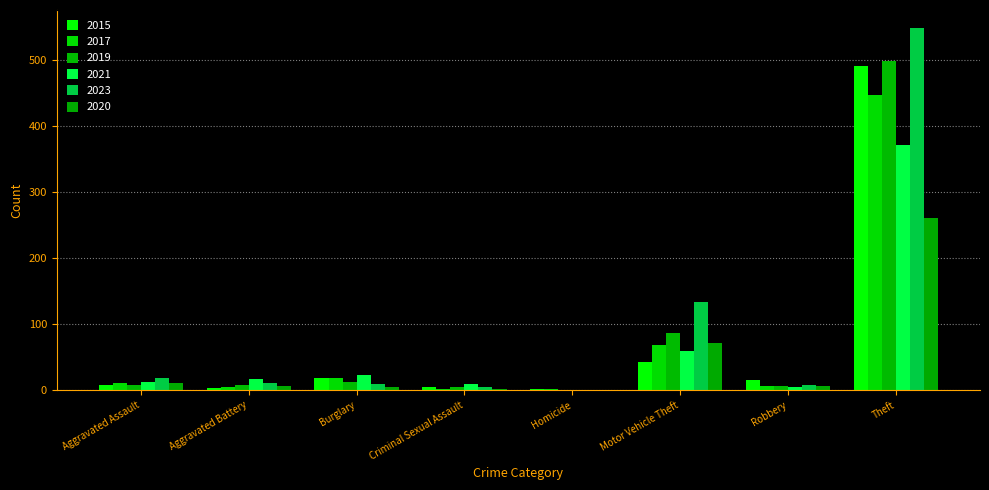

Reading right to left, transcribe all the data shown in this chart.

2015: Theft=491	Robbery=15	Motor Vehicle Theft=43	Homicide=1	Criminal Sexual Assault=4	Burglary=19	Aggravated Battery=3	Aggravated Assault=8
2017: Theft=447	Robbery=6	Motor Vehicle Theft=69	Homicide=1	Criminal Sexual Assault=2	Burglary=18	Aggravated Battery=5	Aggravated Assault=10
2019: Theft=499	Robbery=6	Motor Vehicle Theft=87	Homicide=0	Criminal Sexual Assault=4	Burglary=12	Aggravated Battery=8	Aggravated Assault=7
2021: Theft=371	Robbery=5	Motor Vehicle Theft=60	Homicide=0	Criminal Sexual Assault=9	Burglary=23	Aggravated Battery=17	Aggravated Assault=12
2023: Theft=549	Robbery=7	Motor Vehicle Theft=133	Homicide=0	Criminal Sexual Assault=5	Burglary=9	Aggravated Battery=11	Aggravated Assault=19
2020: Theft=261	Robbery=6	Motor Vehicle Theft=71	Homicide=0	Criminal Sexual Assault=1	Burglary=5	Aggravated Battery=6	Aggravated Assault=11